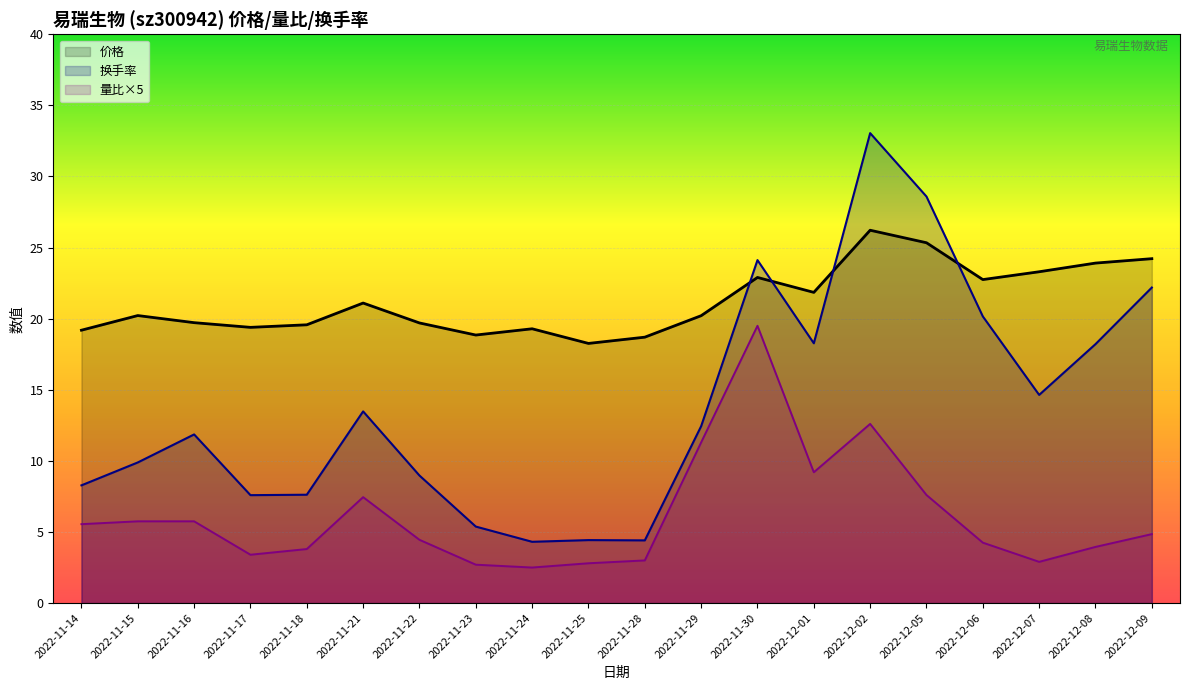

At which category is the sum across all series the highest?

2022-12-02